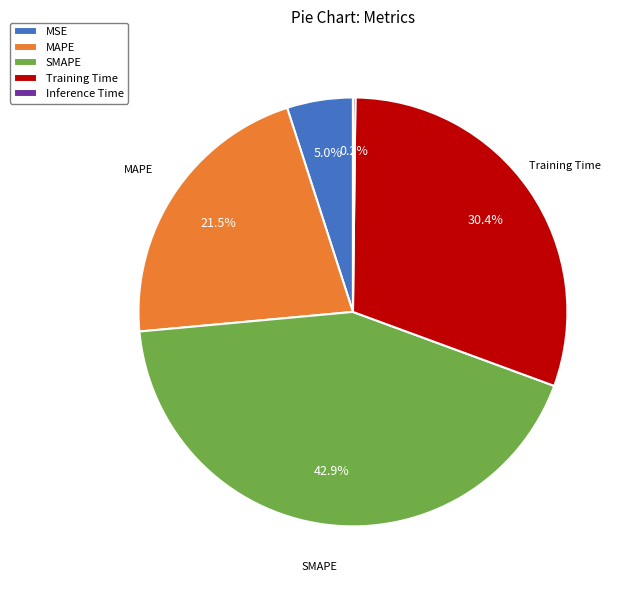

Does any single category account for the majority?

No